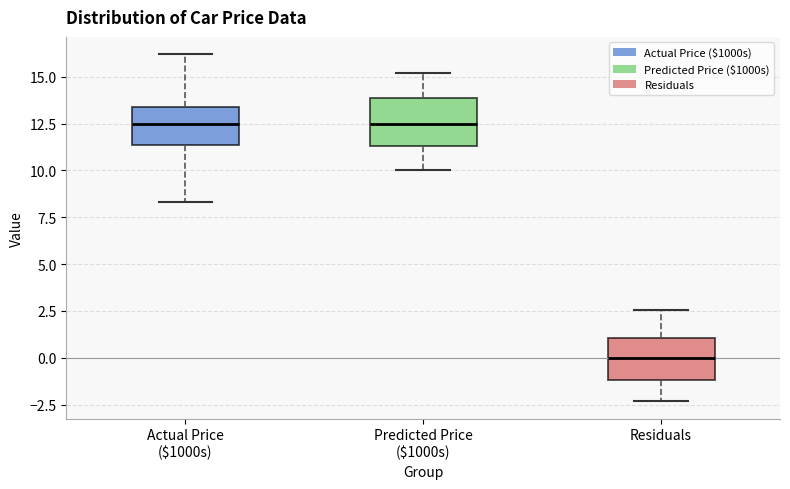

Where does the median line of the box for Actual Price ($1000s) sit on the y-axis? The values are not printed on the chart, so give them approximately, as read against the axis.

12.5